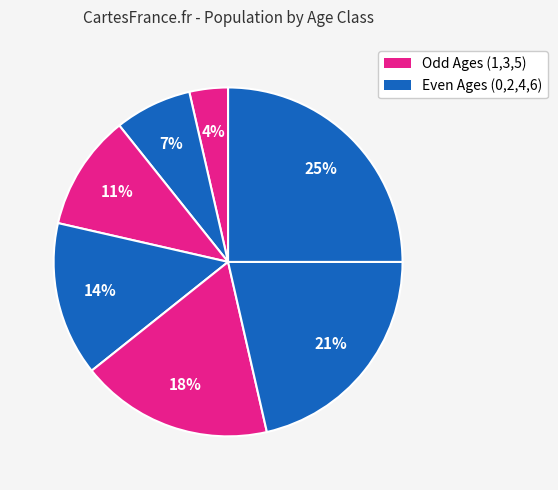

How many slices are in this pie chart?

7